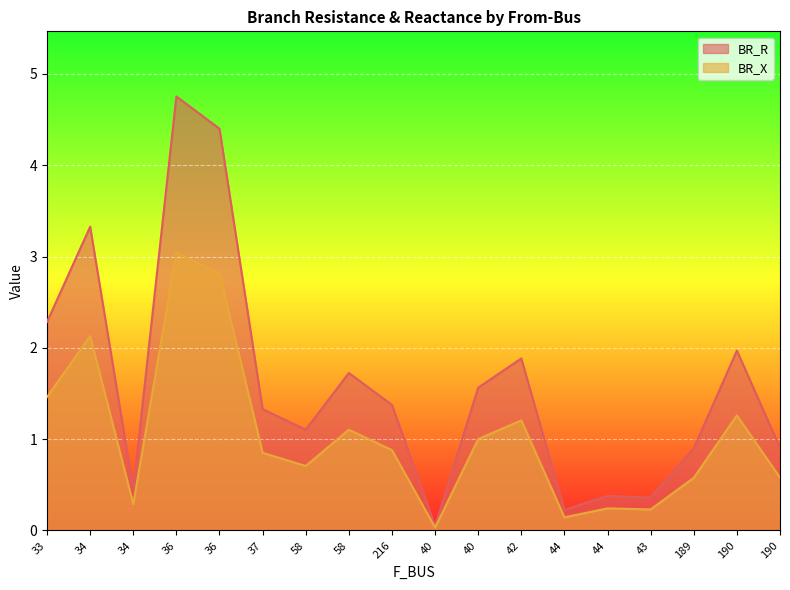

How many lines are shown in the chart?

2